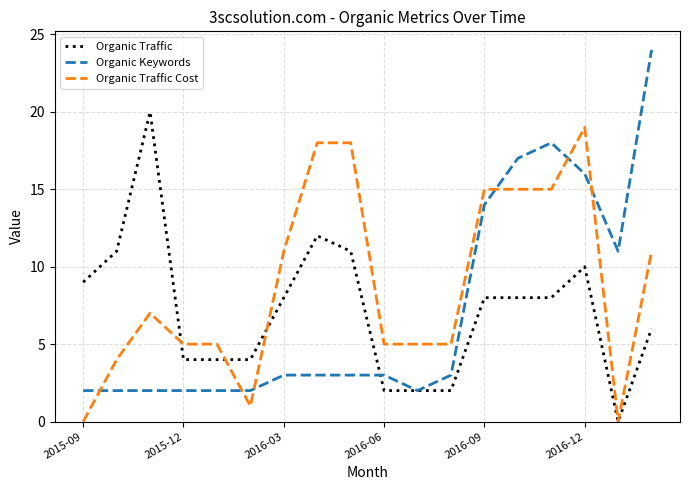

Which series has the largest total across all categories?

Organic Traffic Cost